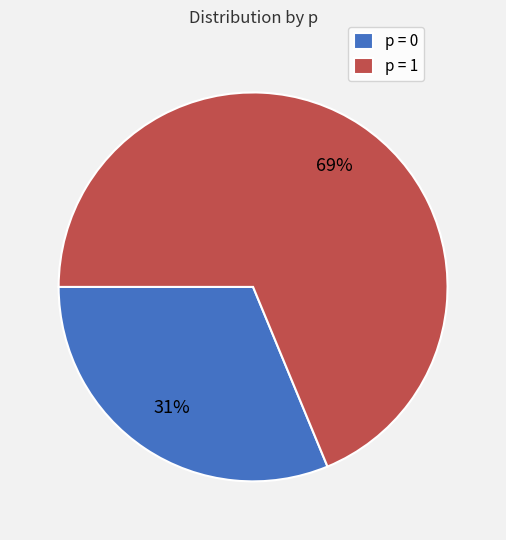

Between p = 1 and p = 0, which is larger?

p = 1